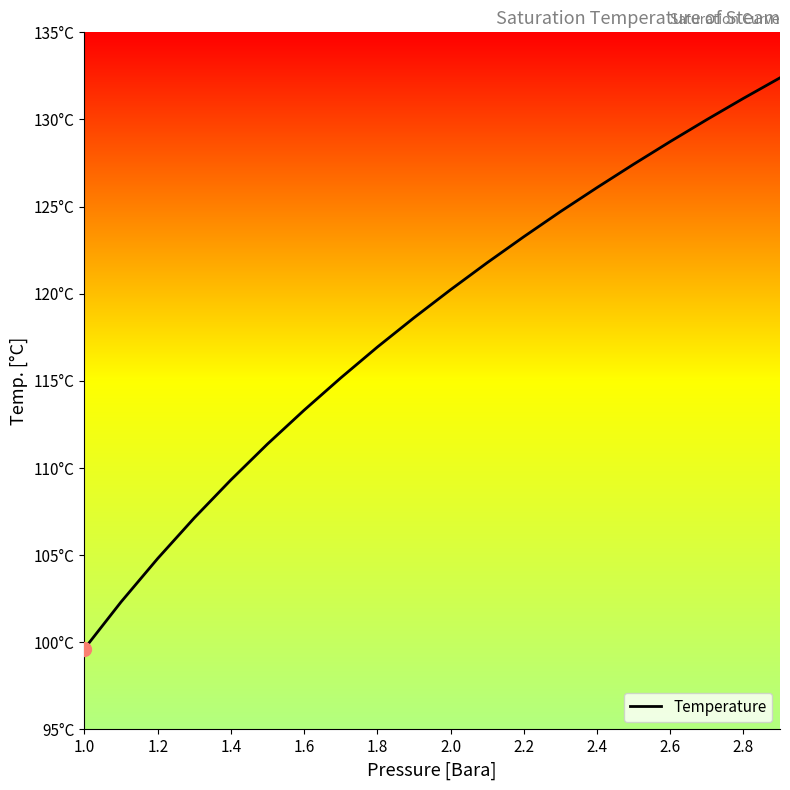

Does the chart have visible grid lines?

No